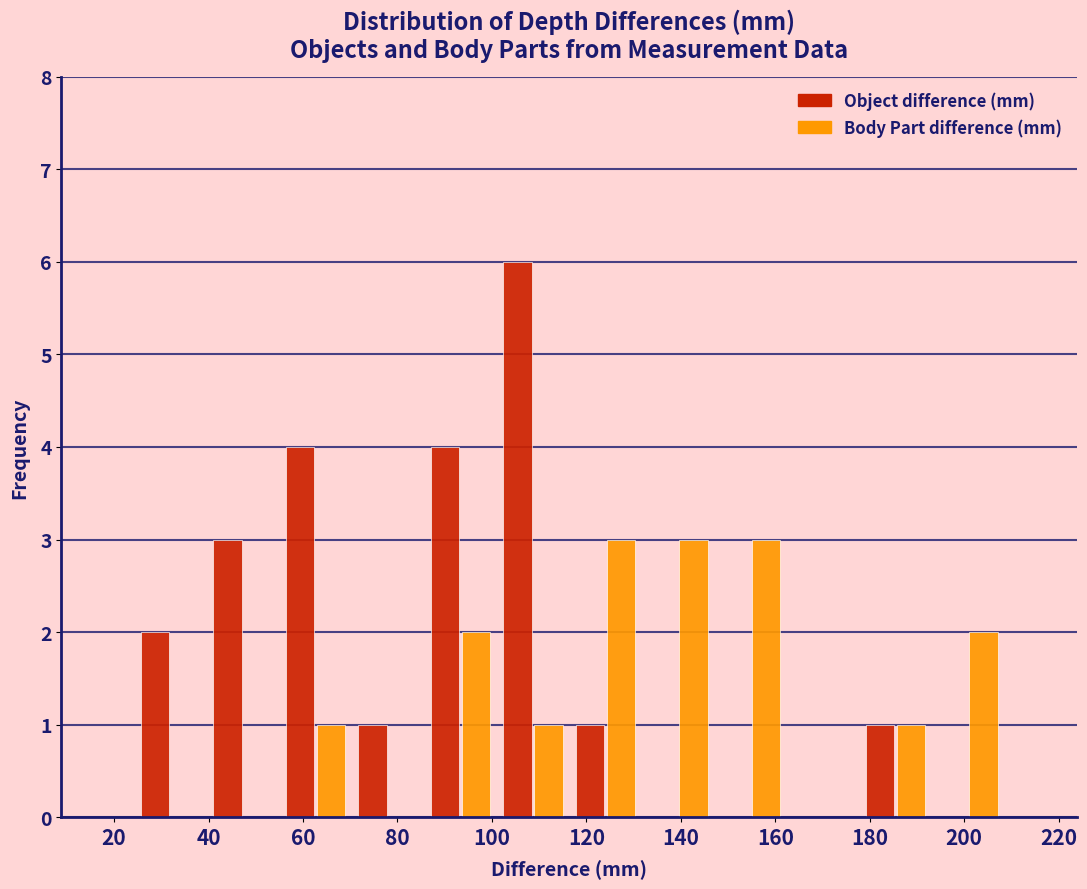

What is the height of the Body Part difference (mm) bar covering 132 to 148 on the x-axis? Neither the bar edges nor the heights are printed on the chart, so give them approximately, as read against the axes.

3